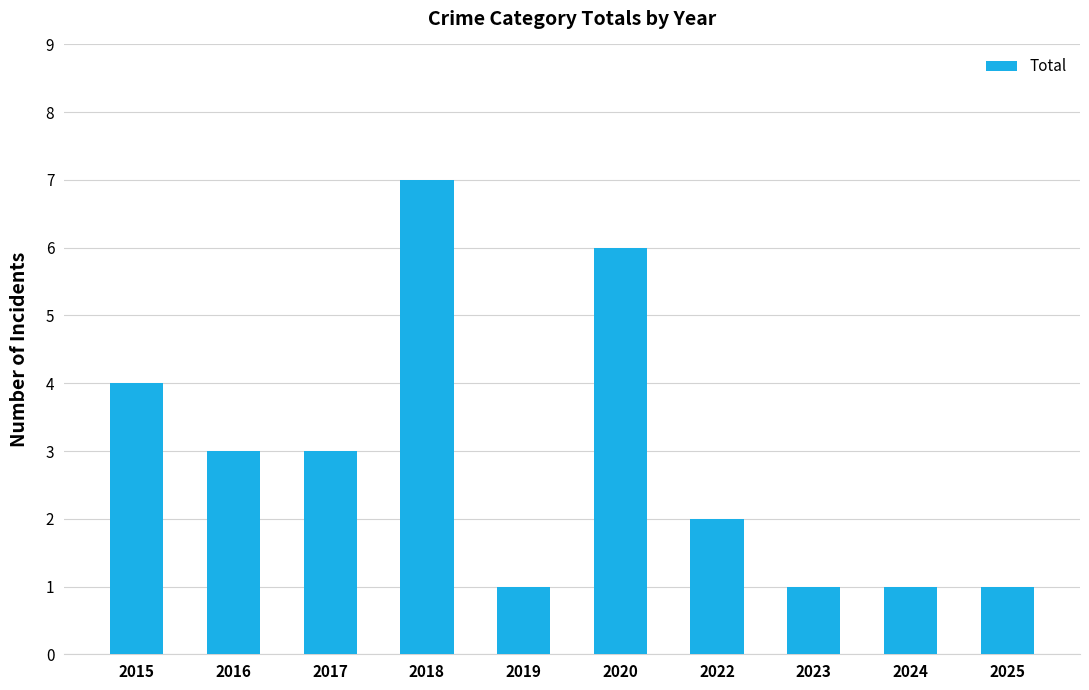

Which label corresponds to the largest value in the chart?

2018